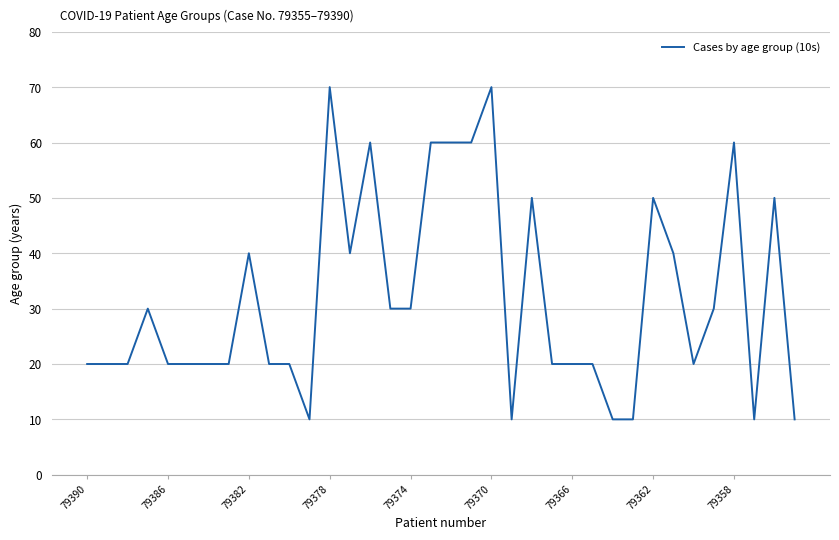

What is the minimum value shown in the chart?

10